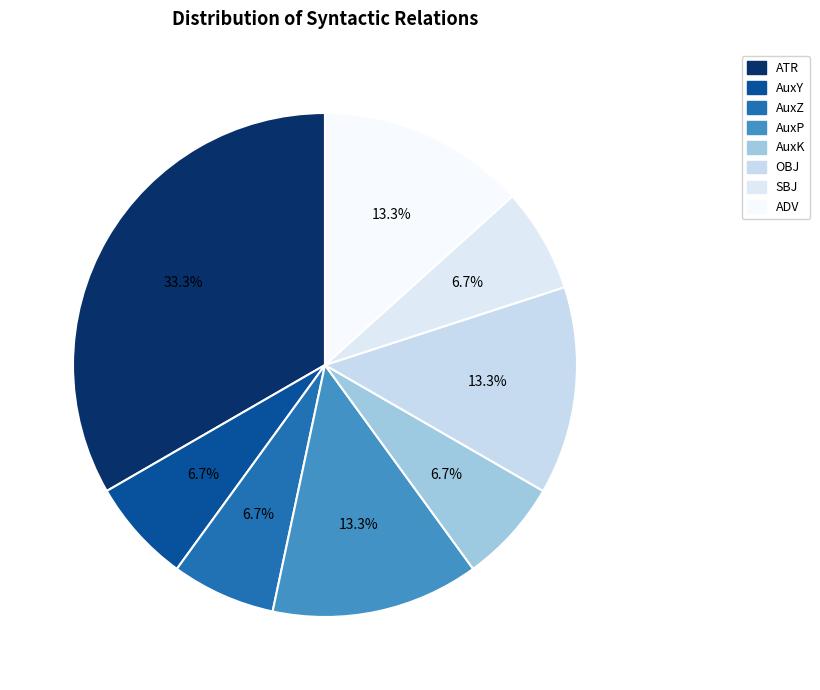

To the nearest percent, what percentage of the pie is AuxK?

7%